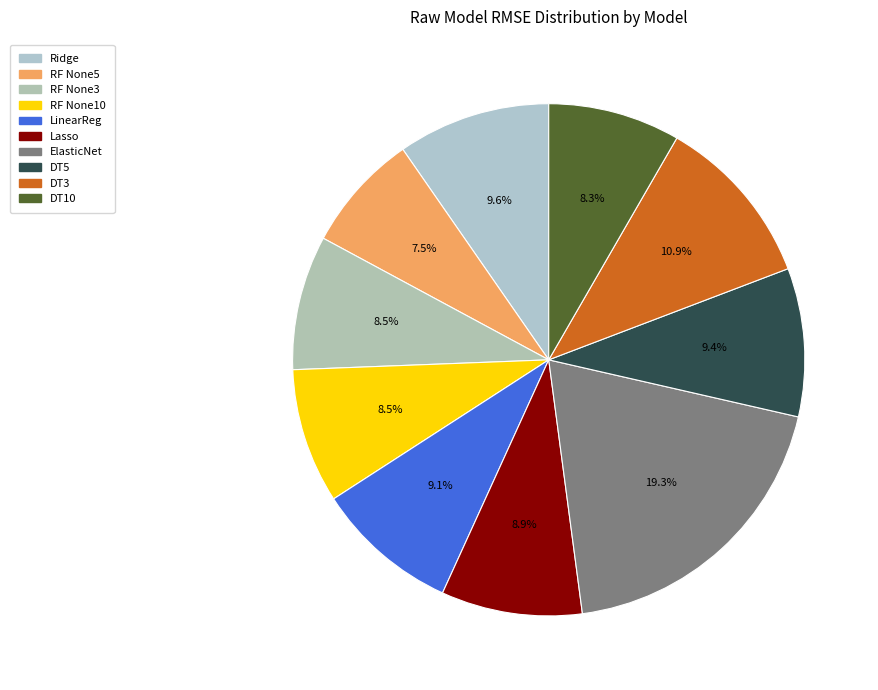

How many segments does this pie chart have?

10